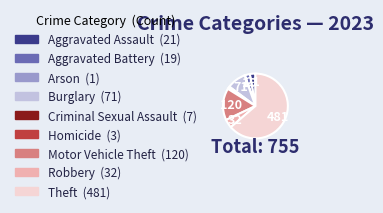

What is the ratio of the value at Aggravated Assault to the value at Criminal Sexual Assault?

3.0